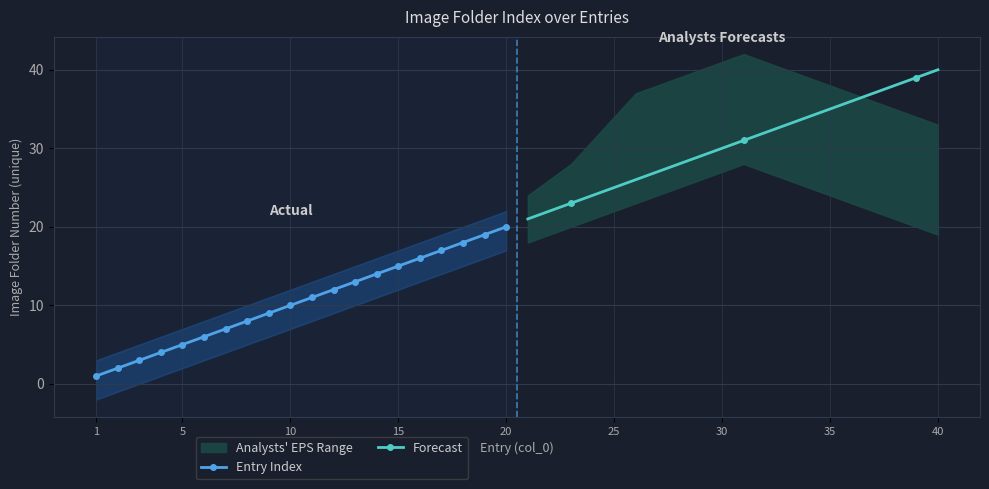

True or false: Forecast has more than 1 points higher than both neighbors.

False